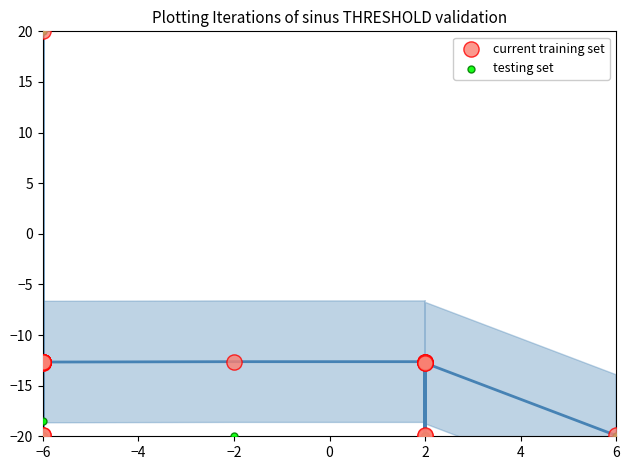

Which series contains the lowest Y value?

current training set